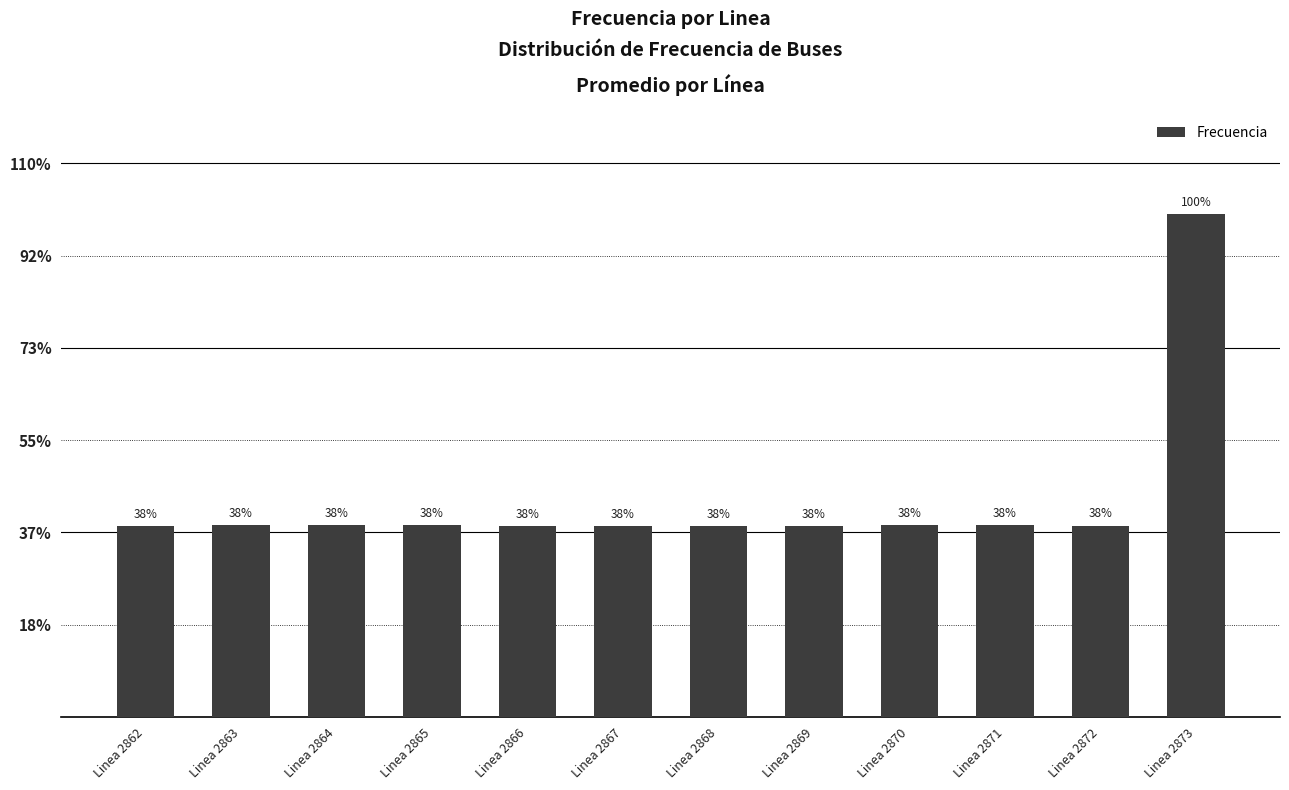

What is the value of the 11th bar from the left?

37.9